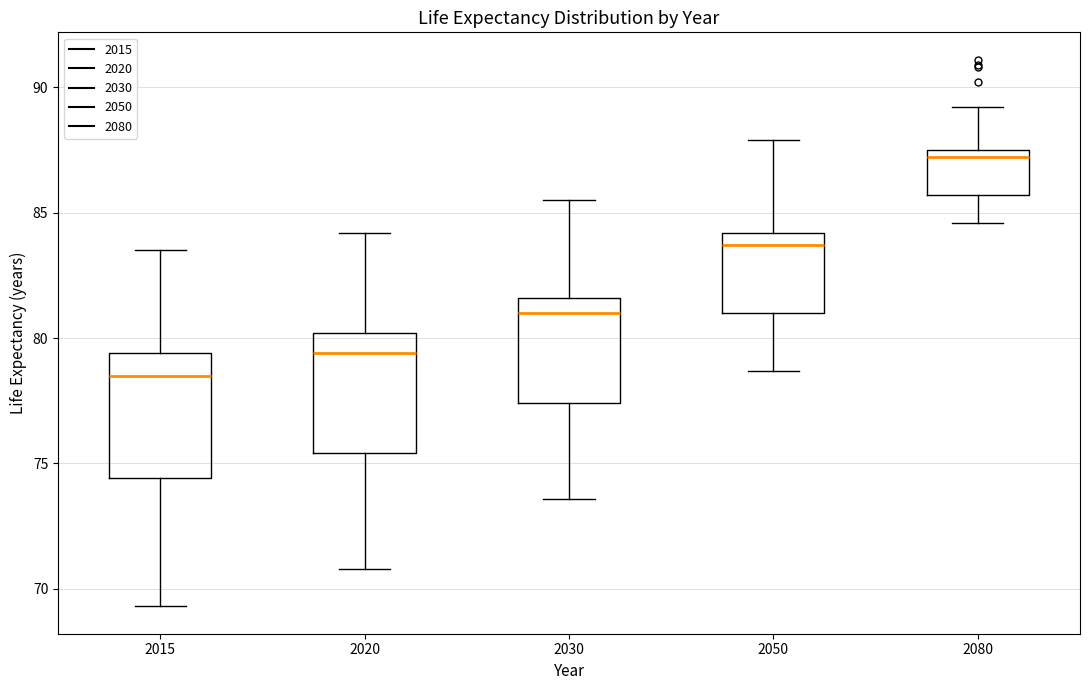

Reading left to right, read every box against the y-axis: the position of its median line, the range the box covers, and the ends of its whiskers. The values are not printed on the chart, so give them approximately, as read against the axis.

2015: median 78.5, box 74.5 to 79.5, whiskers 69.5 to 83.5
2020: median 79.5, box 75.5 to 80.0, whiskers 71.0 to 84.0
2030: median 81.0, box 77.5 to 81.5, whiskers 73.5 to 85.5
2050: median 83.5, box 81.0 to 84.0, whiskers 78.5 to 88.0
2080: median 87.0, box 85.5 to 87.5, whiskers 84.5 to 89.0